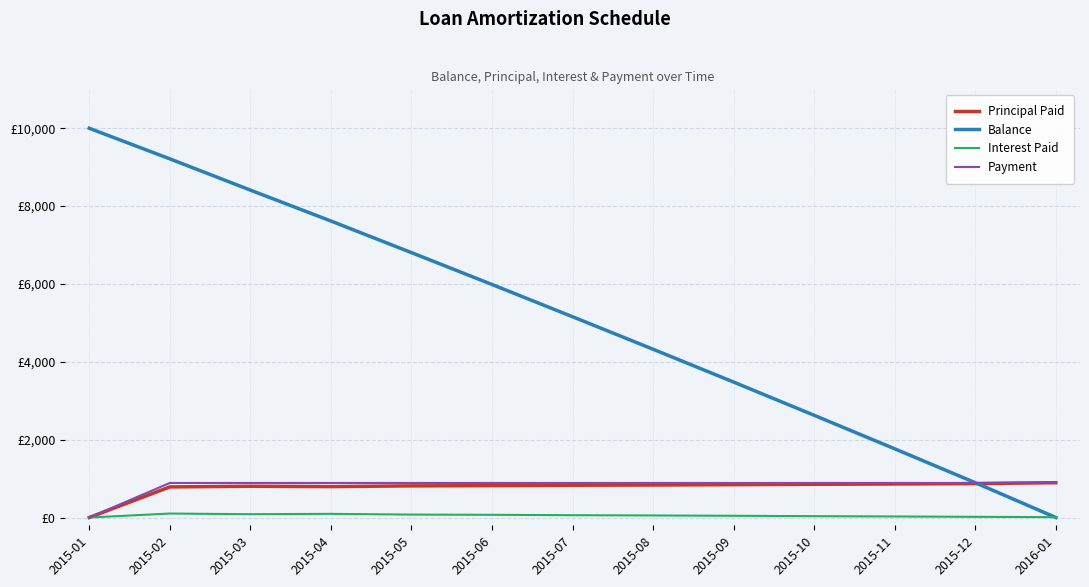

What is the label of the 6th point from the right?

2015-08